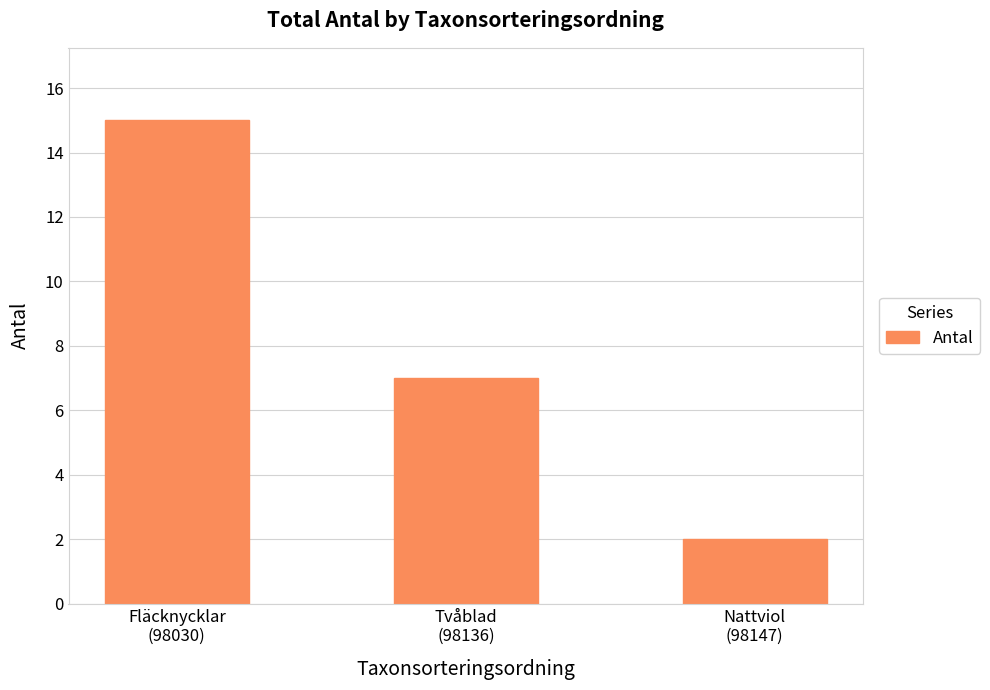

What is the difference between the maximum and second lowest values?

8